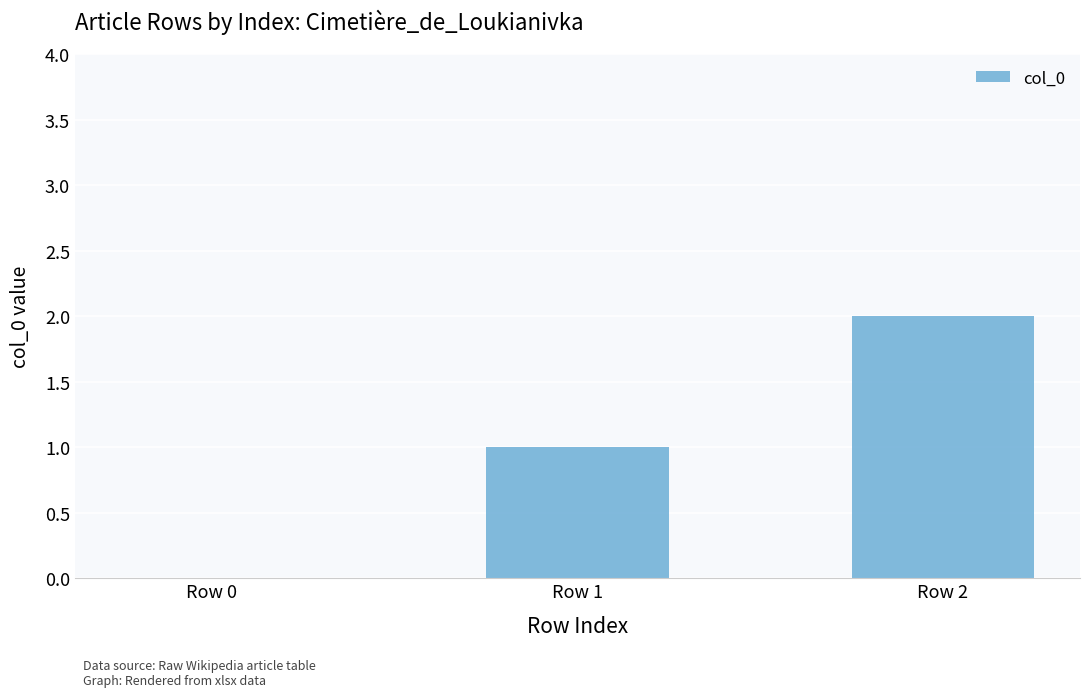

At which category does the chart reach its peak across all series?

Row 2